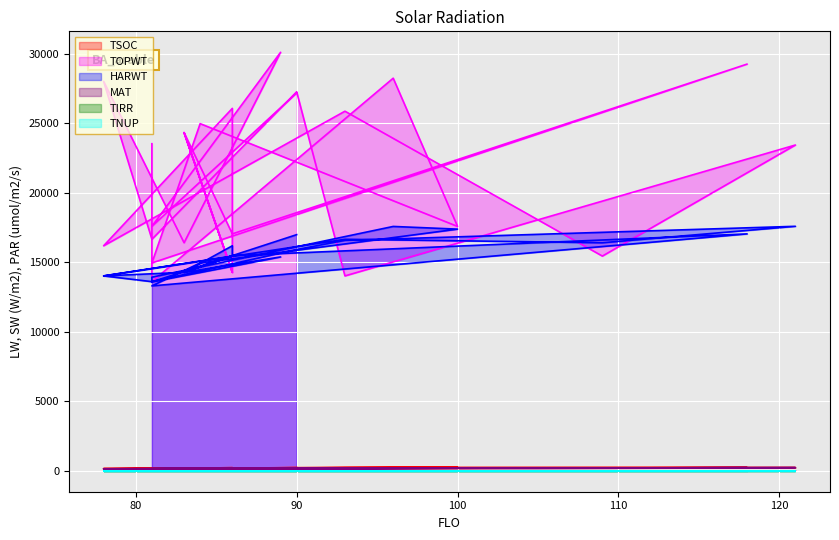

At which category is the sum across all series the highest?

118